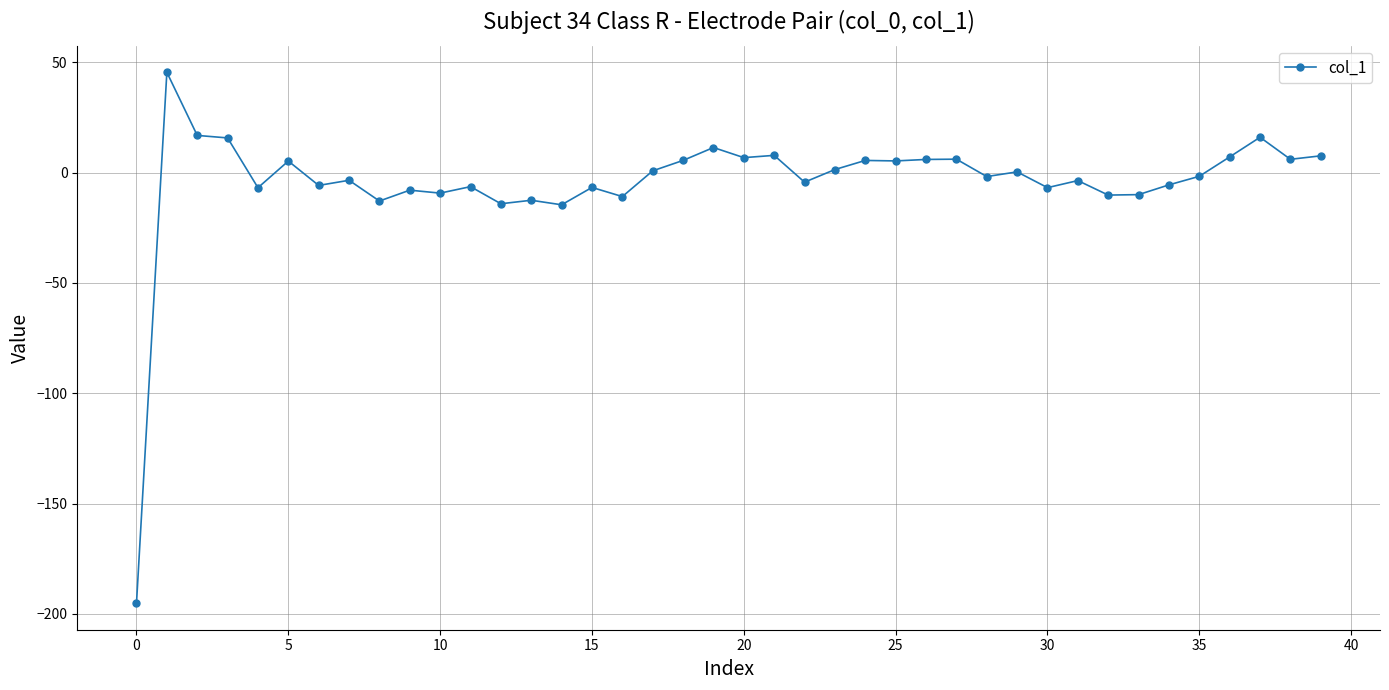

What is the difference between the maximum and second lowest values?

60.1